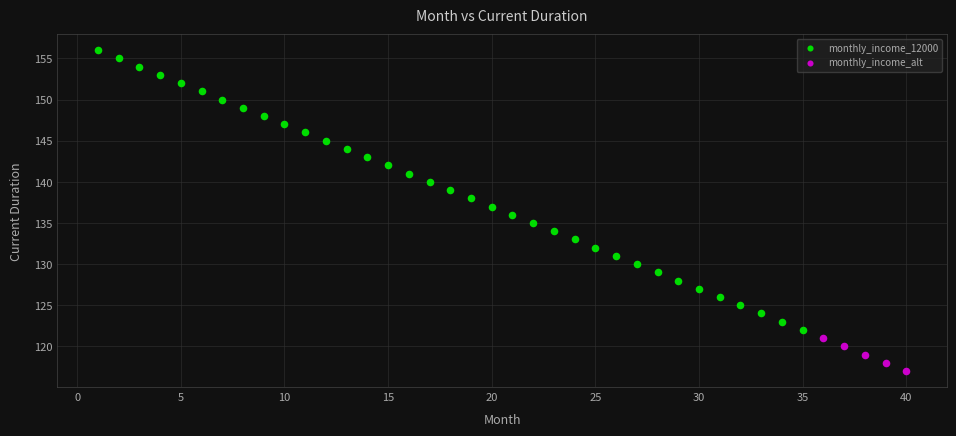

Which series contains the lowest Y value?

monthly_income_alt